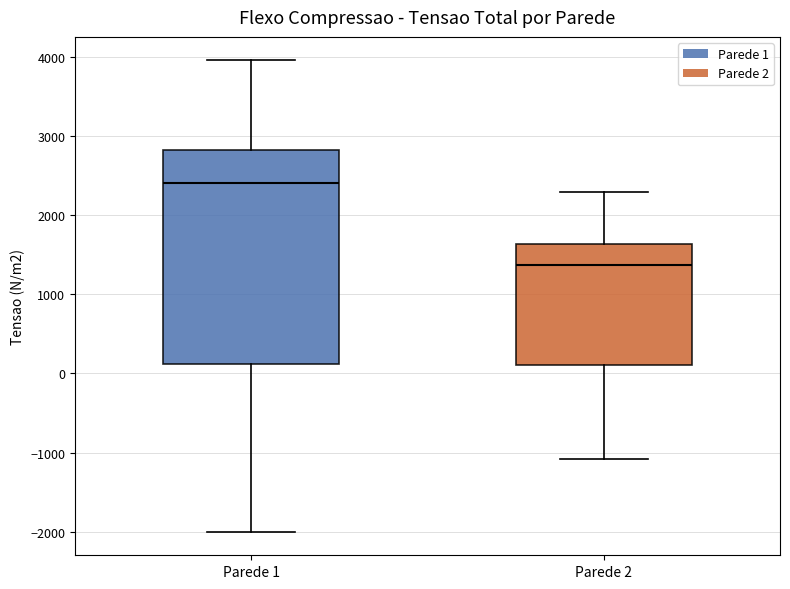

Where does the lower whisker of the box for Parede 1 end on the y-axis? The values are not printed on the chart, so give them approximately, as read against the axis.

-2000